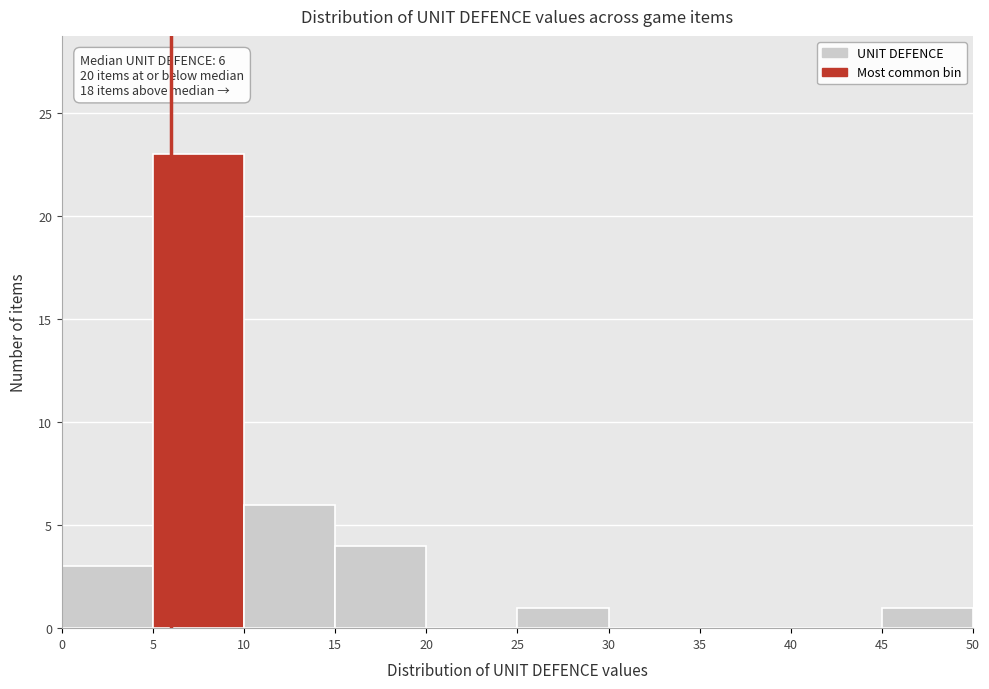

Which range on the x-axis has the tallest bar?

5 to 10